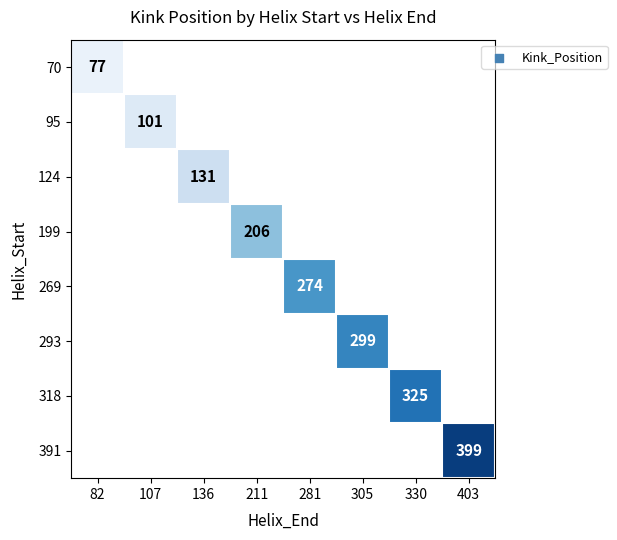

What is the minimum value shown in the chart?

77.0